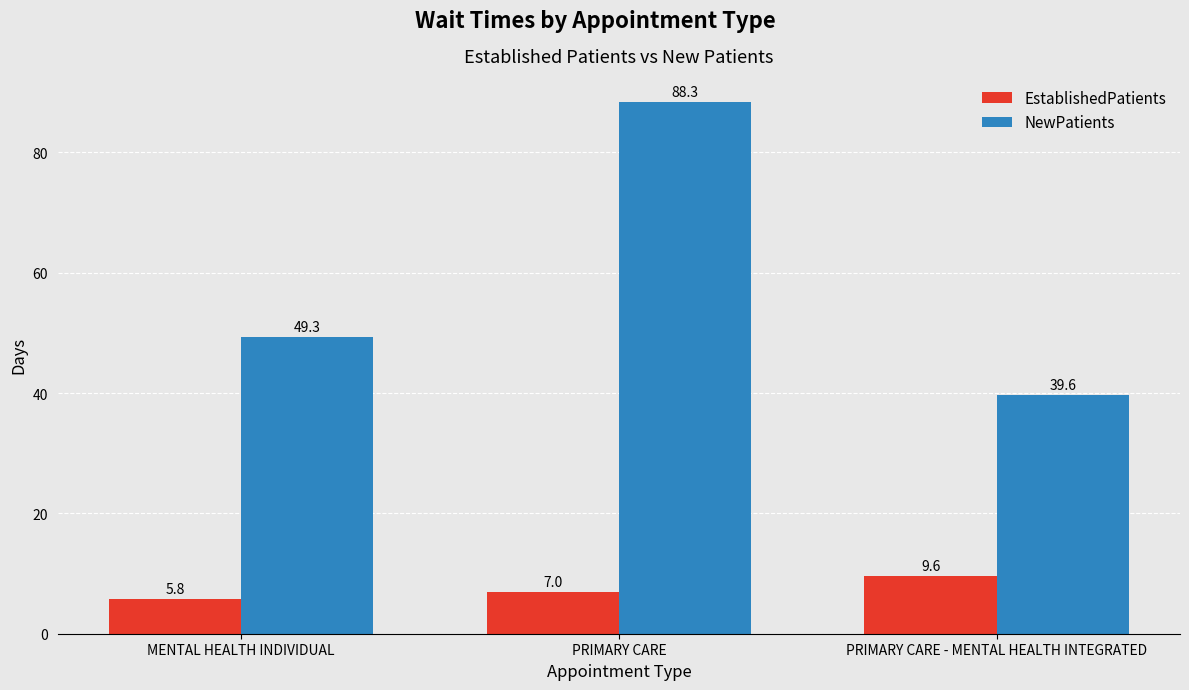

Which series has the largest total across all categories?

NewPatients